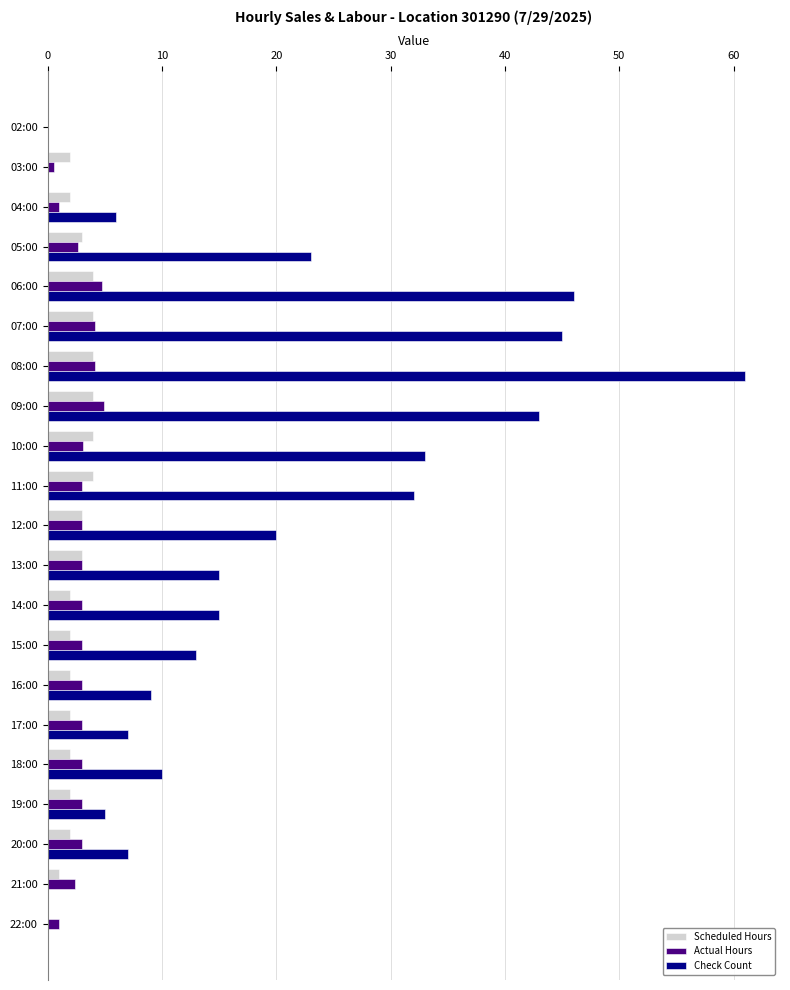

What is the sum of all Check Count values?

390.0